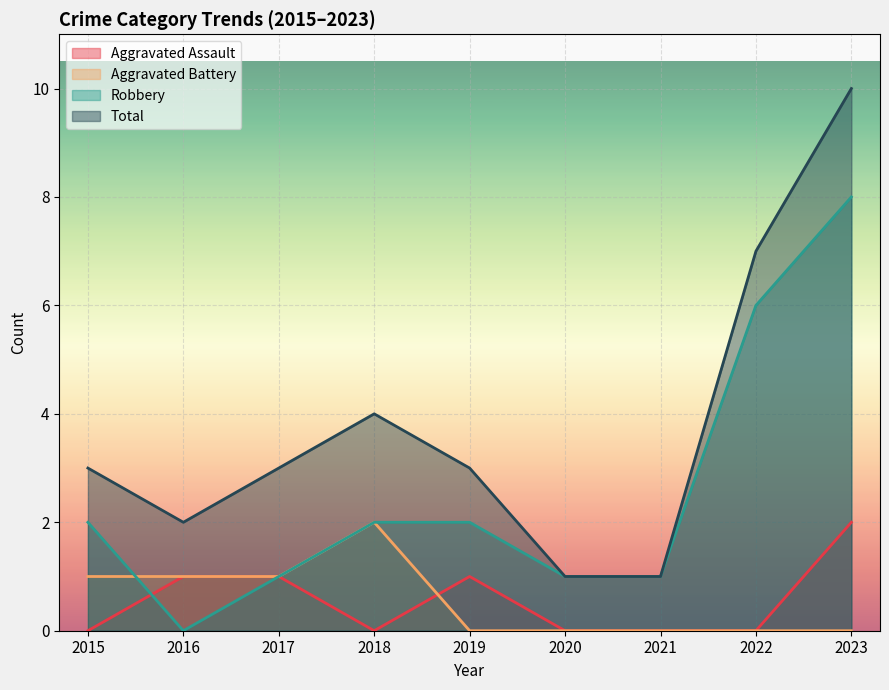

What is the value of the Robbery point at the 5th from the left?

2